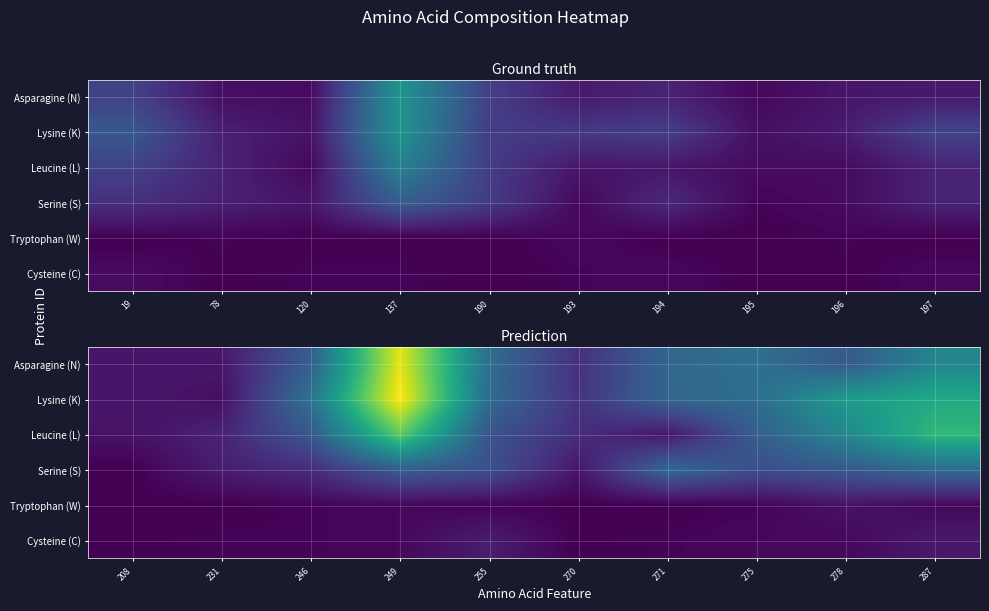

True or false: Lysine (K) has a value of 19 at 275.

False